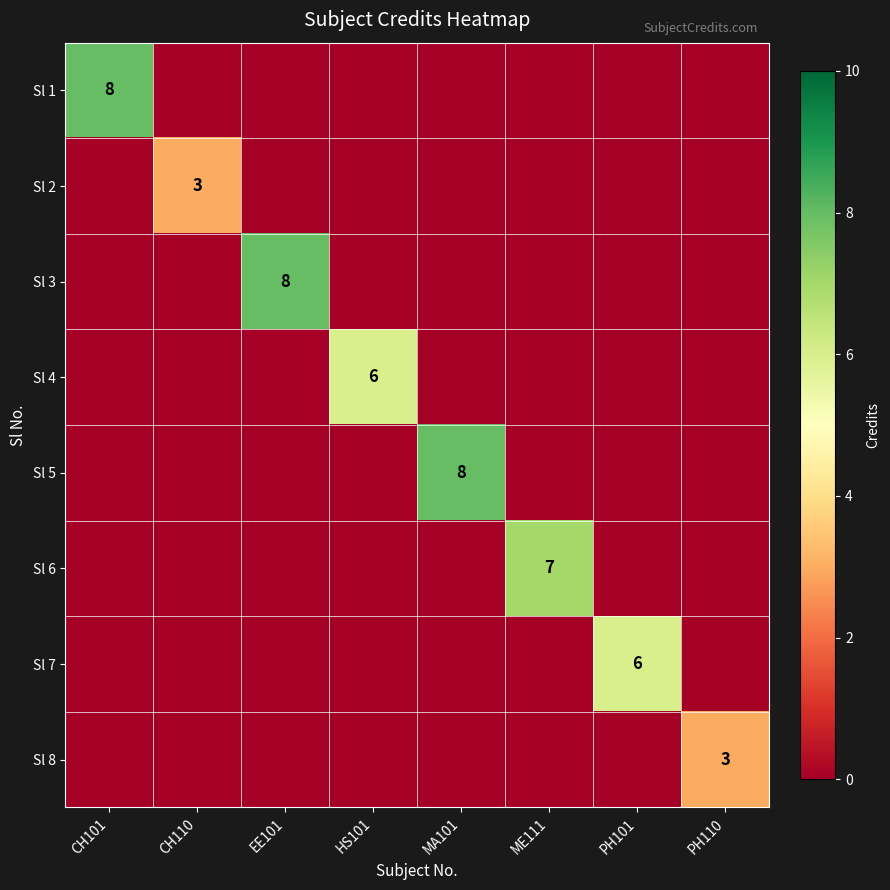

The Sl 2 series shows 0 at PH101. True or false?

True